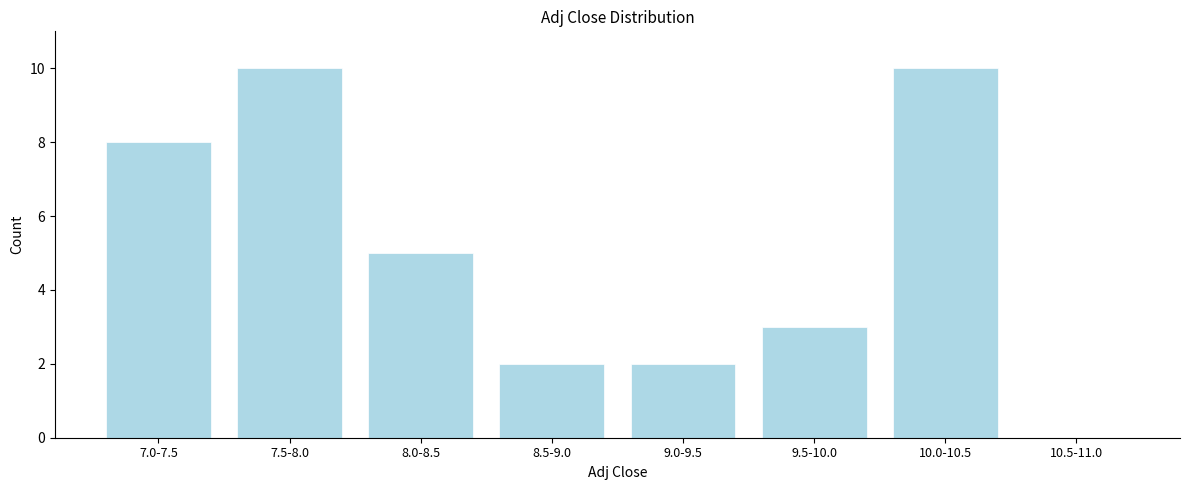

Between 8.0-8.5 and 9.5-10.0, which is larger?

8.0-8.5